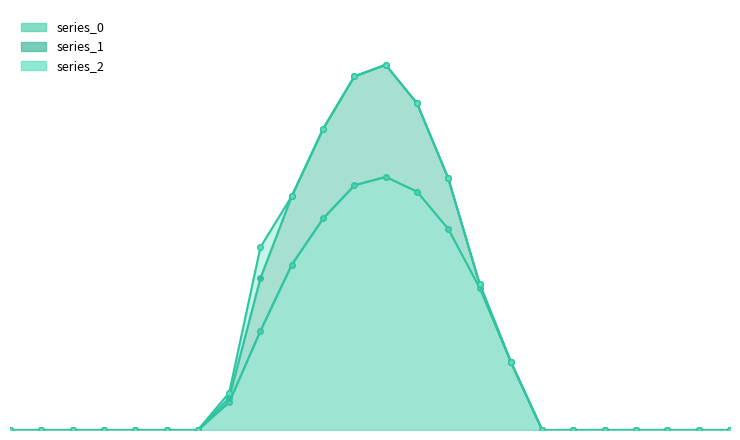

Reading left to right, list all the values displayed in this chart.

series_0: 0.0	0.0	0.0	0.0	0.0	0.0	0.0	120.6	430.3	716.9	916.2	1060.3	1096.7	1032.9	870.6	615.9	294.5	0.0	0.0	0.0	0.0	0.0	0.0	0.0
series_1: 0.0	0.0	0.0	0.0	0.0	0.0	0.0	17.7	227.5	295.9	388.1	471.7	485.4	382.7	219.2	17.3	0.0	0.0	0.0	0.0	0.0	0.0	0.0	0.0
series_2: 0.0	0.0	0.0	0.0	0.0	0.0	0.0	22.3	134.2	0.0	0.0	0.0	0.0	0.0	0.0	0.0	0.0	0.0	0.0	0.0	0.0	0.0	0.0	0.0